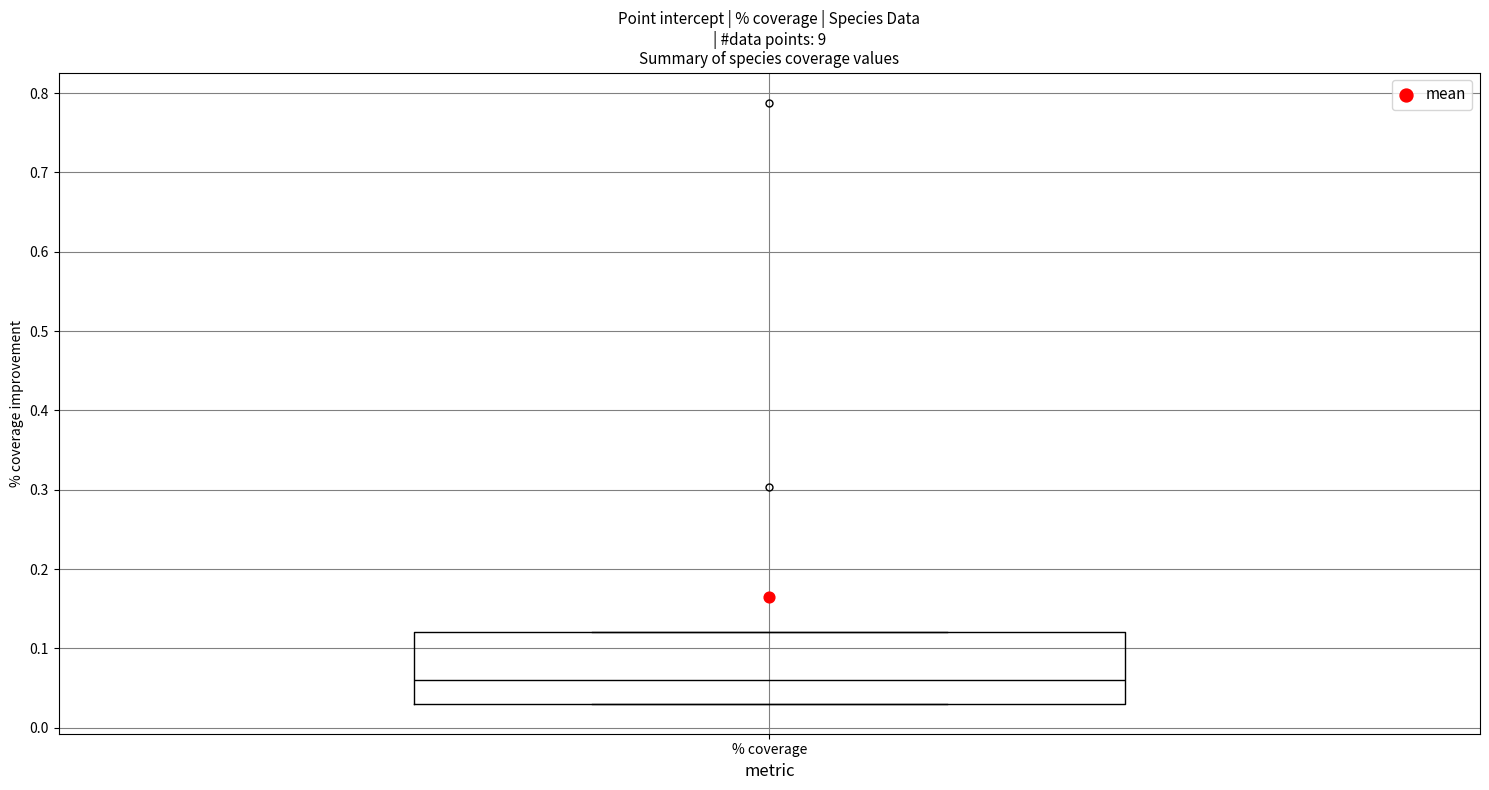

Transcribe this box plot: give where the median line is, the range the box spans, and where the two whiskers end, as read against the y-axis. The values are not printed on the chart, so give them approximately, as read against the axis.

median 0.06, box 0.03 to 0.12, whiskers 0.03 to 0.12